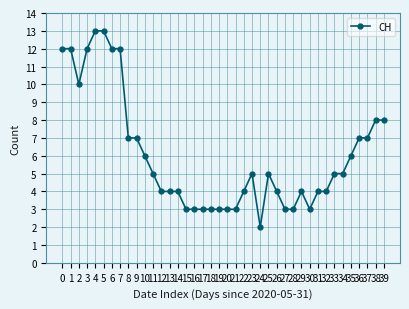

Is it true that the value at 24 is 2?

True